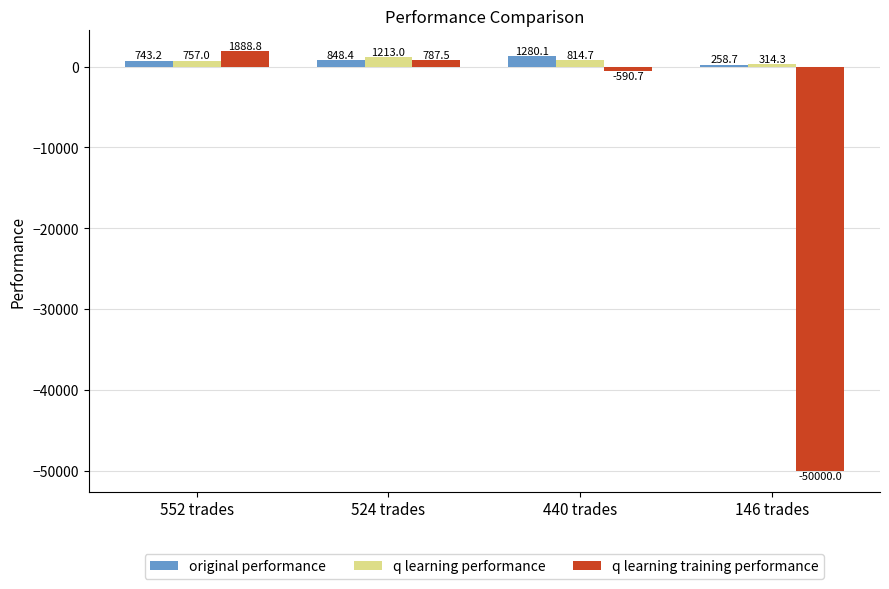

Does the chart contain any negative values?

Yes